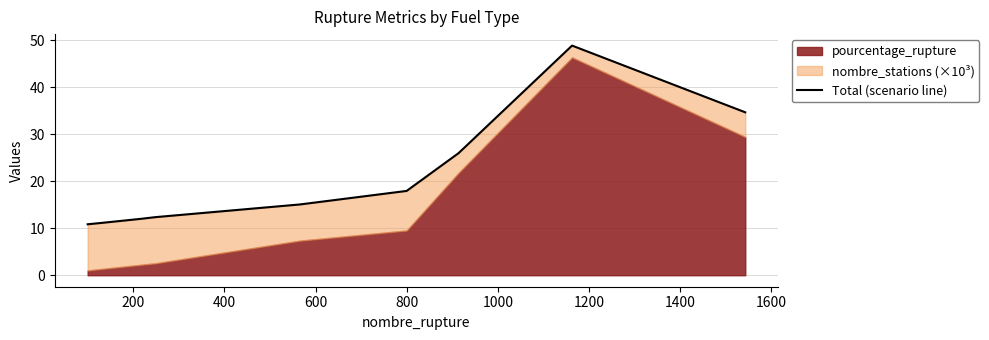

Reading left to right, what are all the values shown in this chart?

10.8	11.1	12.0	12.4	15.0	17.9	26.0	48.8	34.6